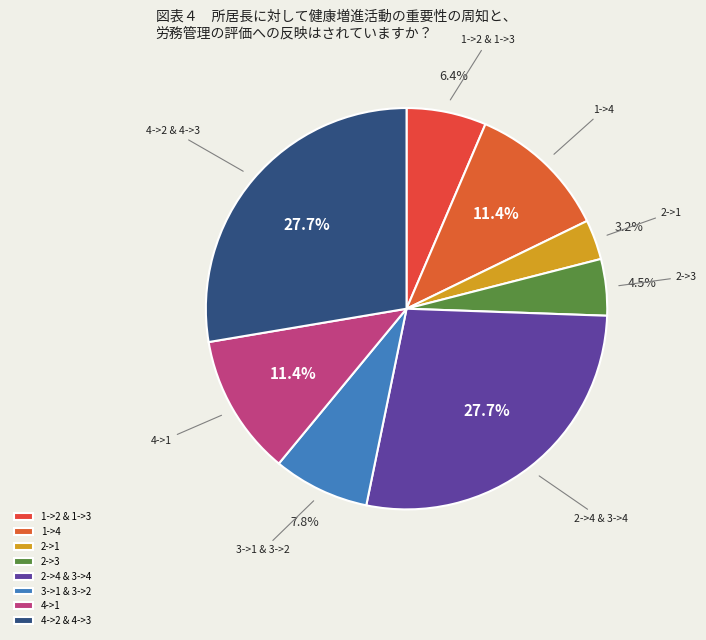

Combined, do 2->1 and 1->4 account for over 50%?

No